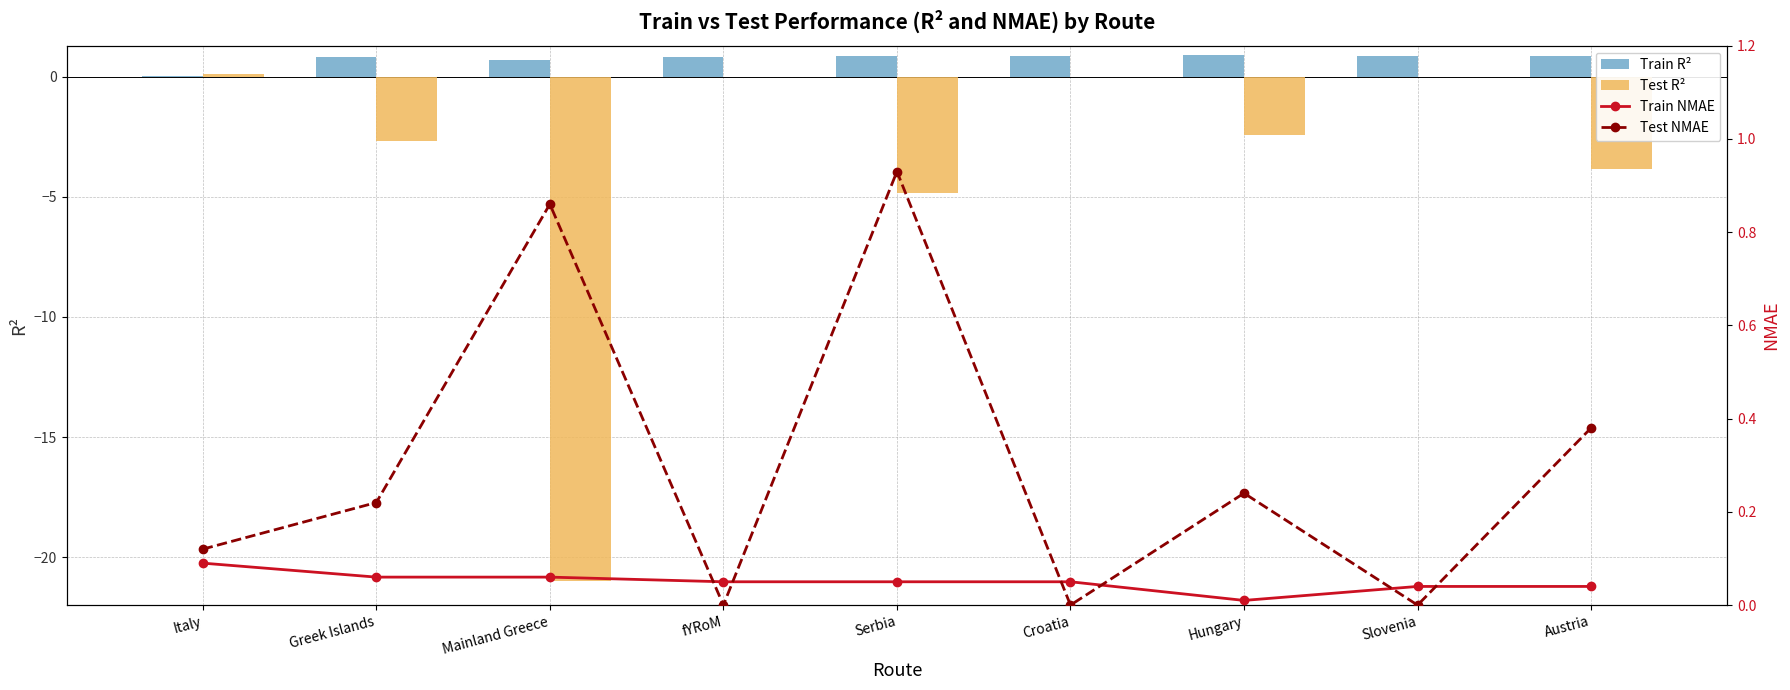

What is the label of the 7th bar from the left?

Hungary